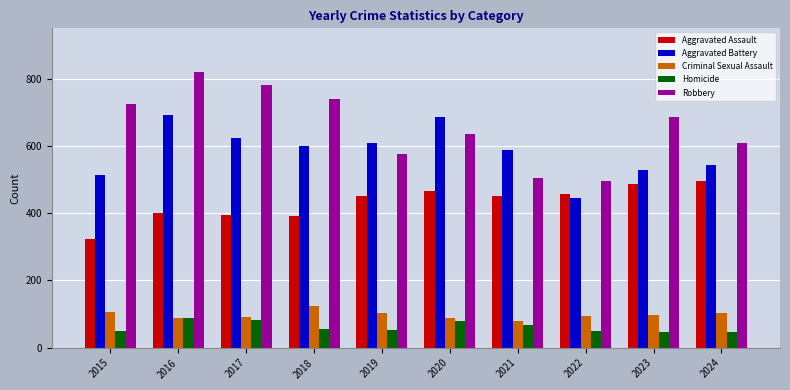

Which series changed the most between 2015 and 2017?

Aggravated Battery